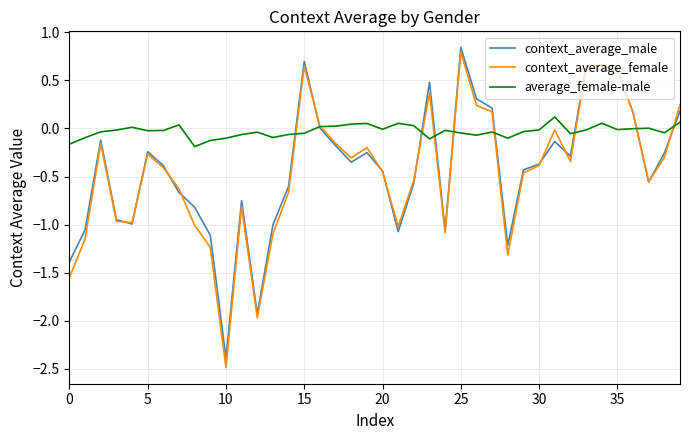

Which series has the largest total across all categories?

average_female-male